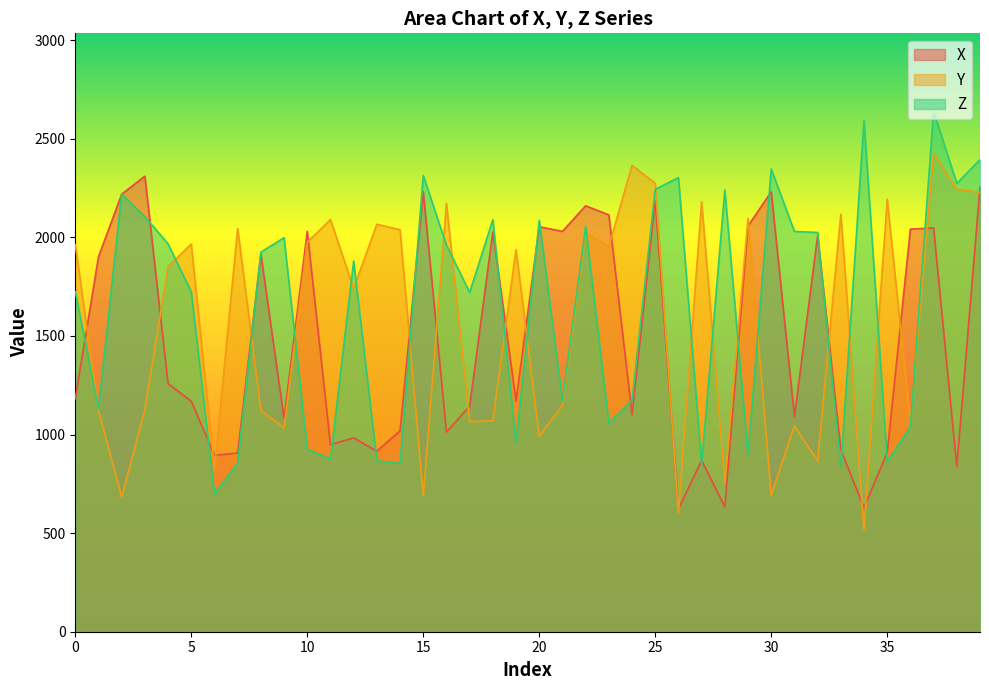

Is it true that Z equals 201.7 at 10?

False